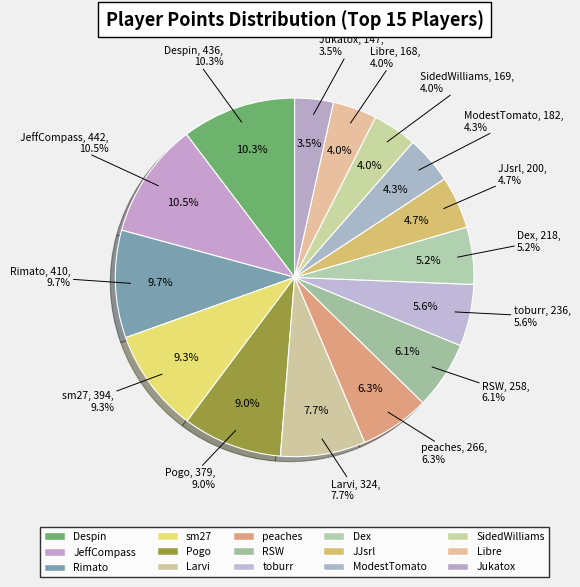

Which has a higher value, SidedWilliams or Larvi?

Larvi